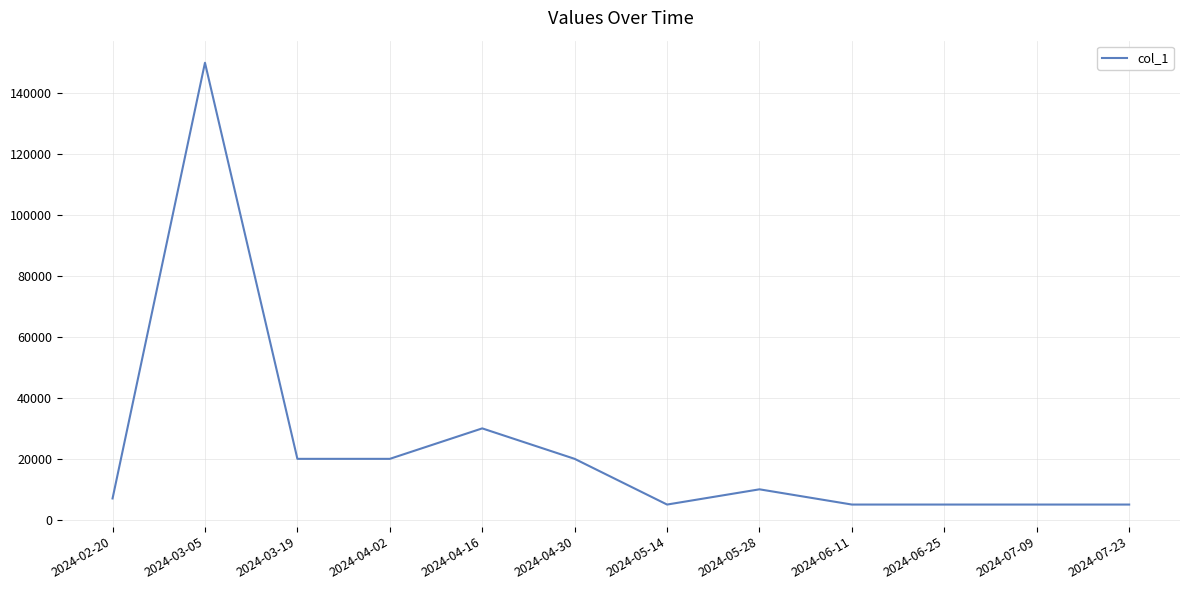

Which has a higher value, 2024-04-30 or 2024-03-05?

2024-03-05